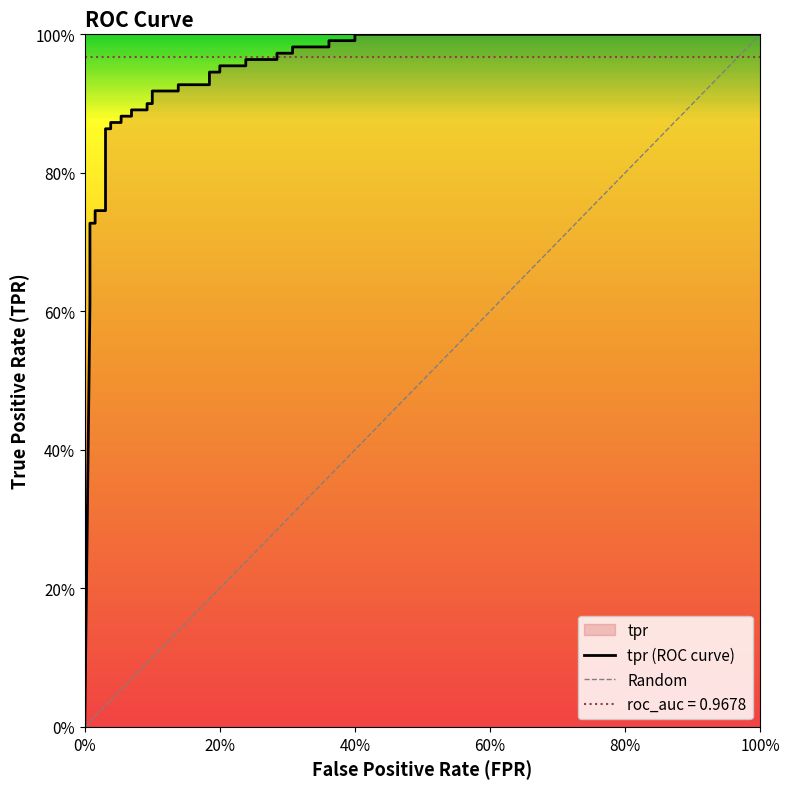

How many lines are shown in the chart?

1